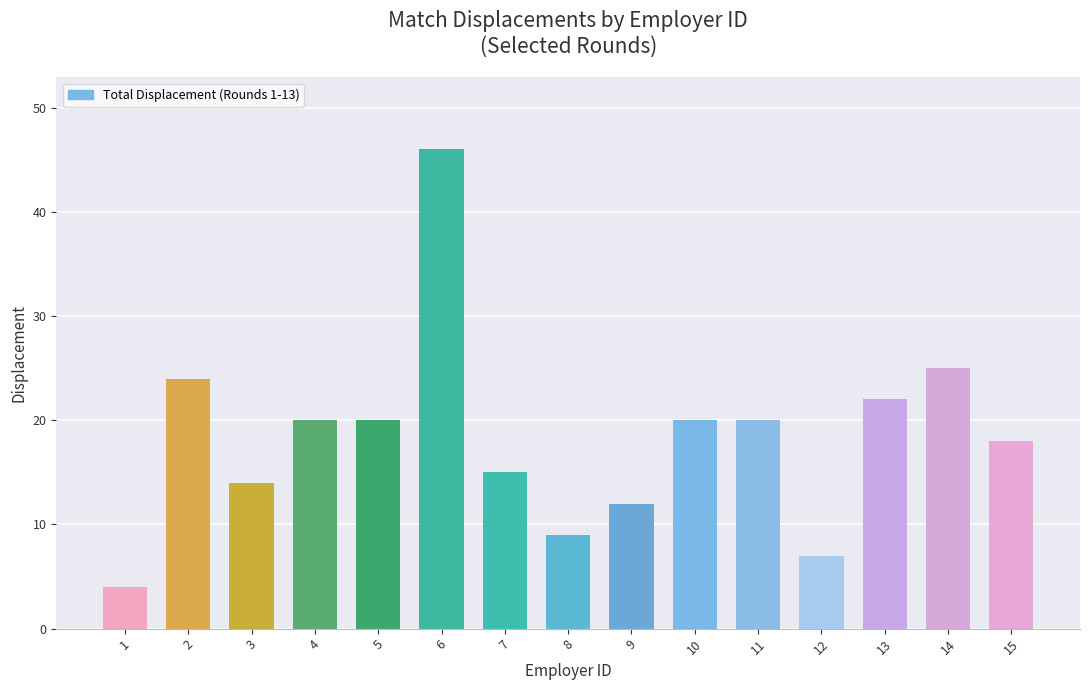

What is the change in value from 3 to 14?

+11